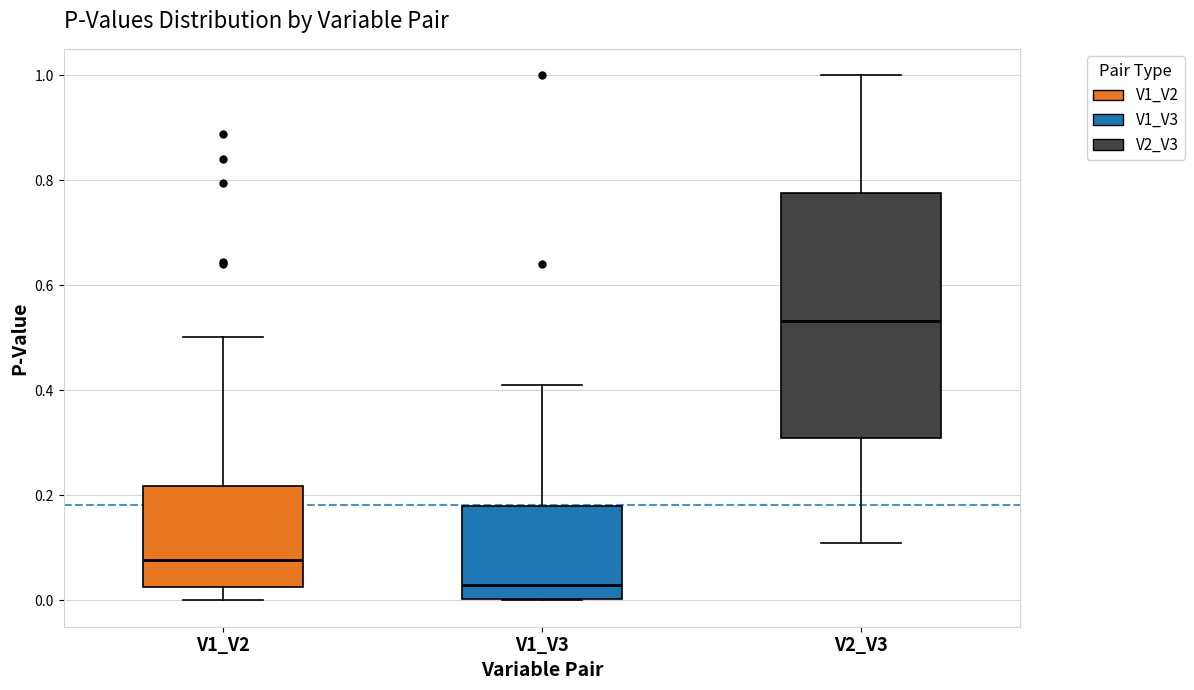

Which box's median line is the highest?

V2_V3